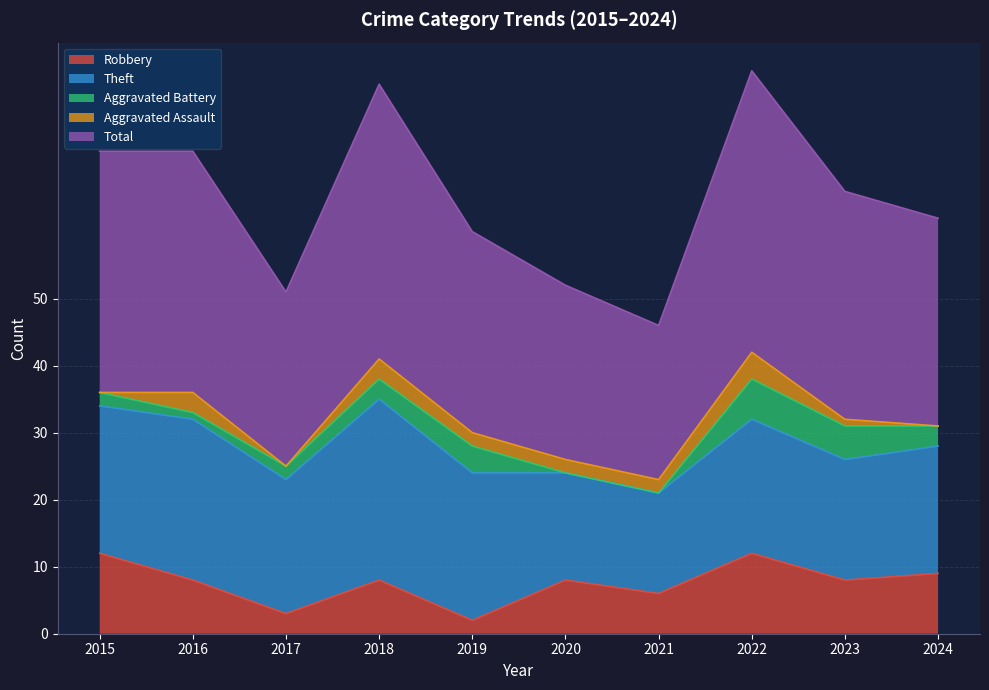

What is the sum of the Aggravated Assault values at 2019 and 2024?

2